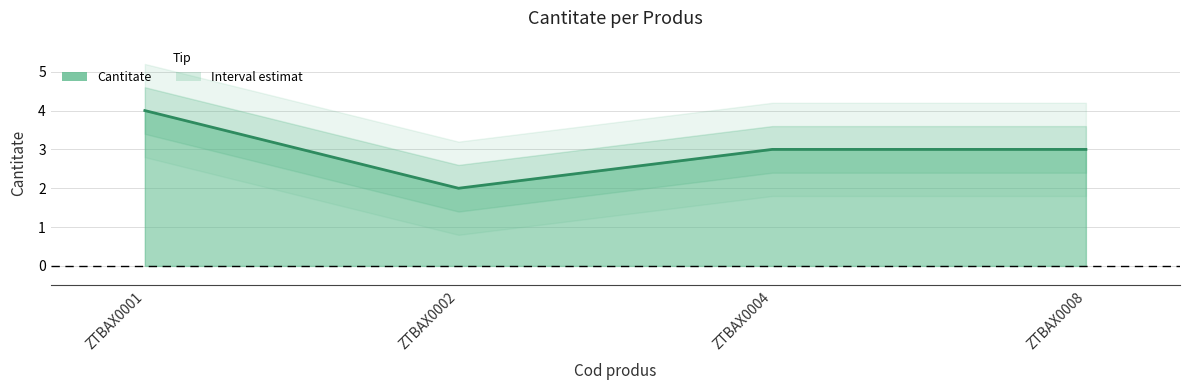

What is the maximum value shown in the chart?

4